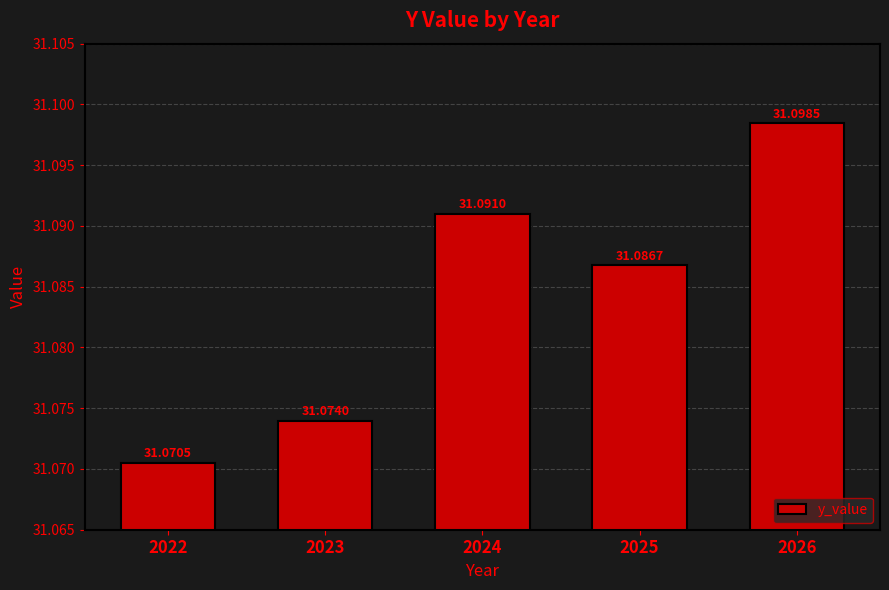

List the labels in order of value, largest first.

2026, 2024, 2025, 2023, 2022